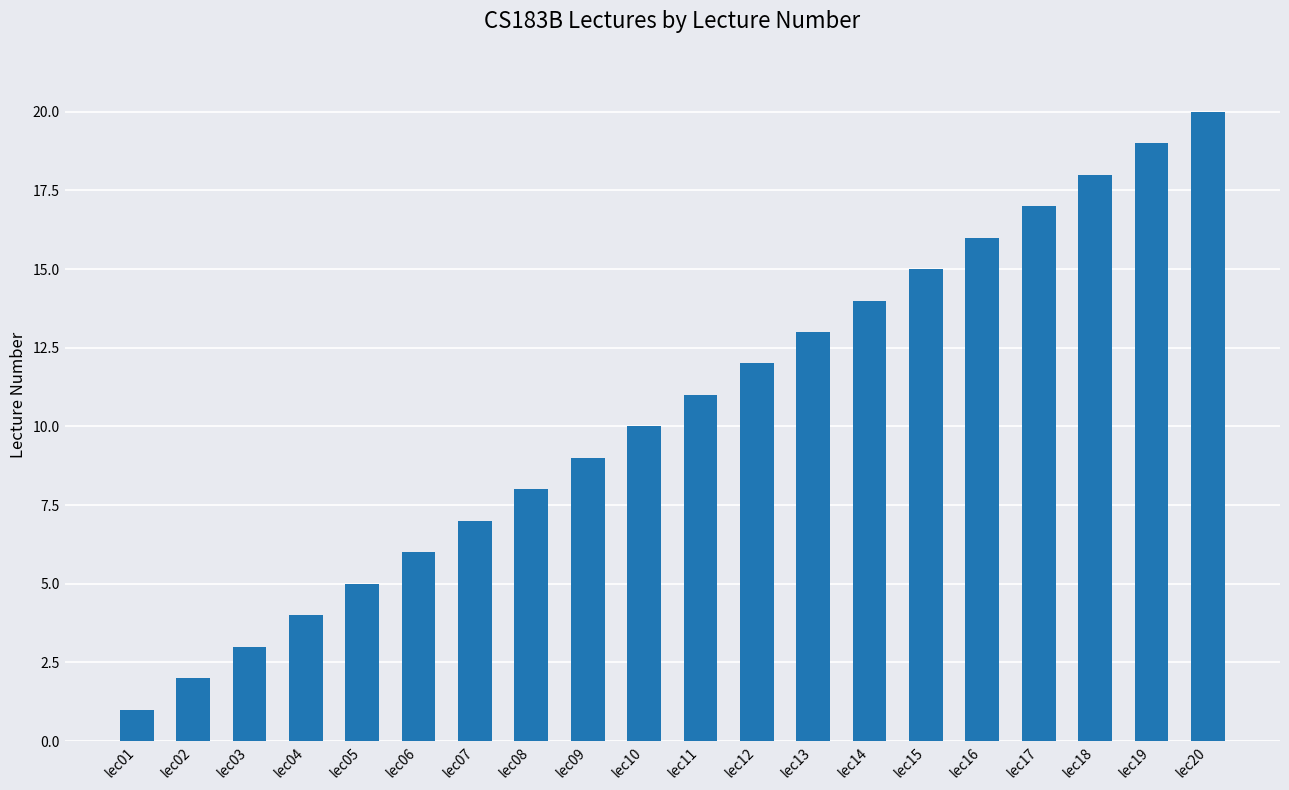

The chart shows a value of 10 at lec10. True or false?

True